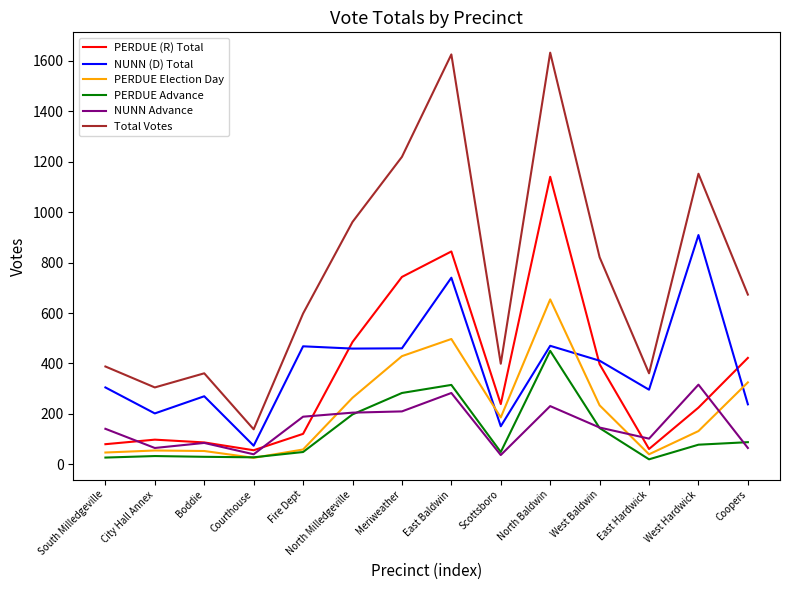

At which label does NUNN (D) Total first exceed 411?

Fire Dept